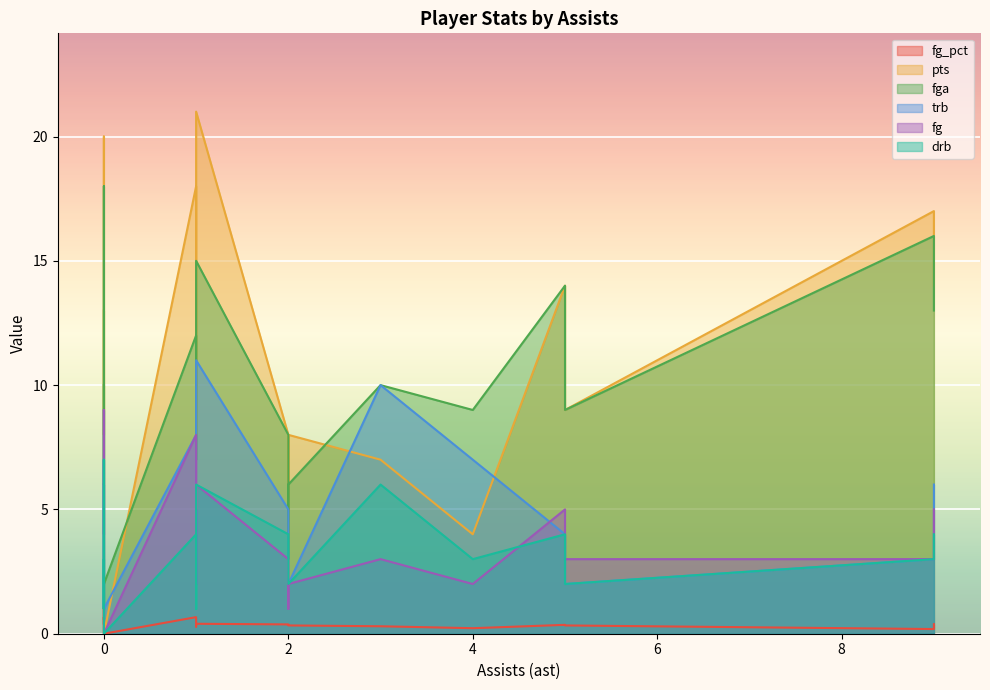

List the labels in order of trb value, largest first.

1, 3, 0, 1, 4, 0, 9, 2, 0, 5, 9, 0, 2, 5, 1, 2, 0, 0, 0